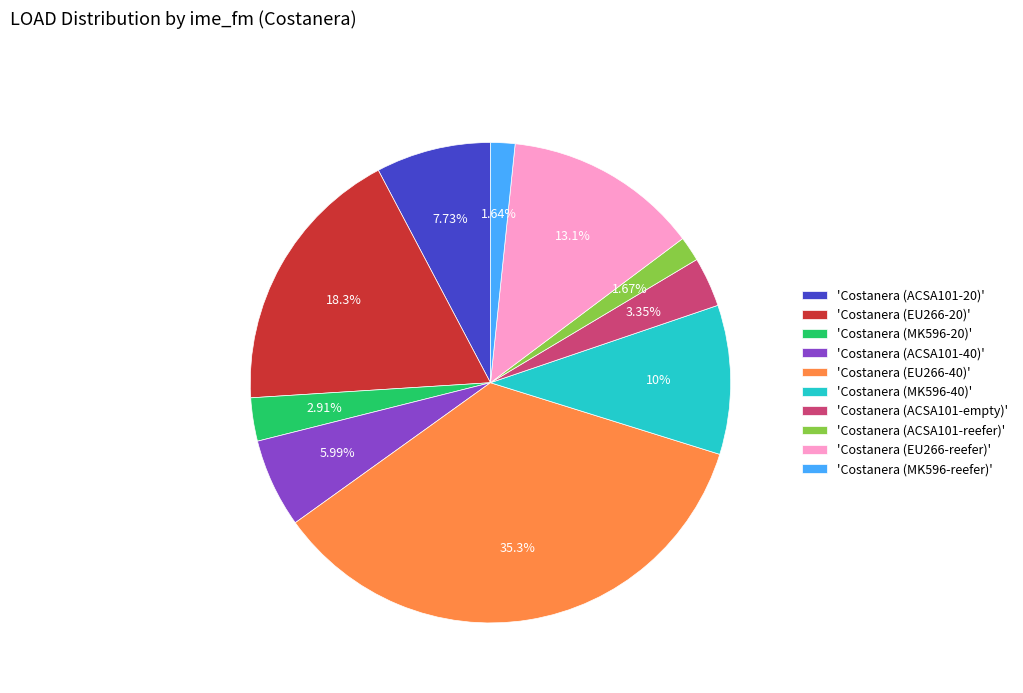

Combined, do 'Costanera (ACSA101-20)' and 'Costanera (ACSA101-empty)' account for over 50%?

No